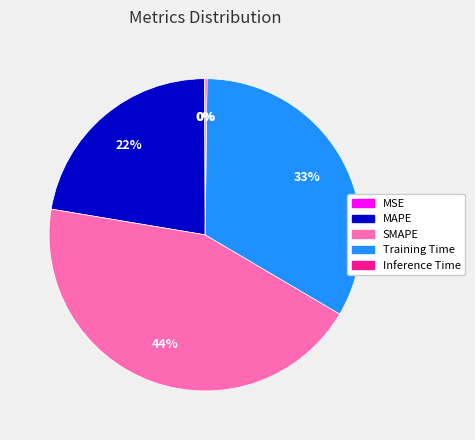

To the nearest percent, what is the average slice percentage?

20%